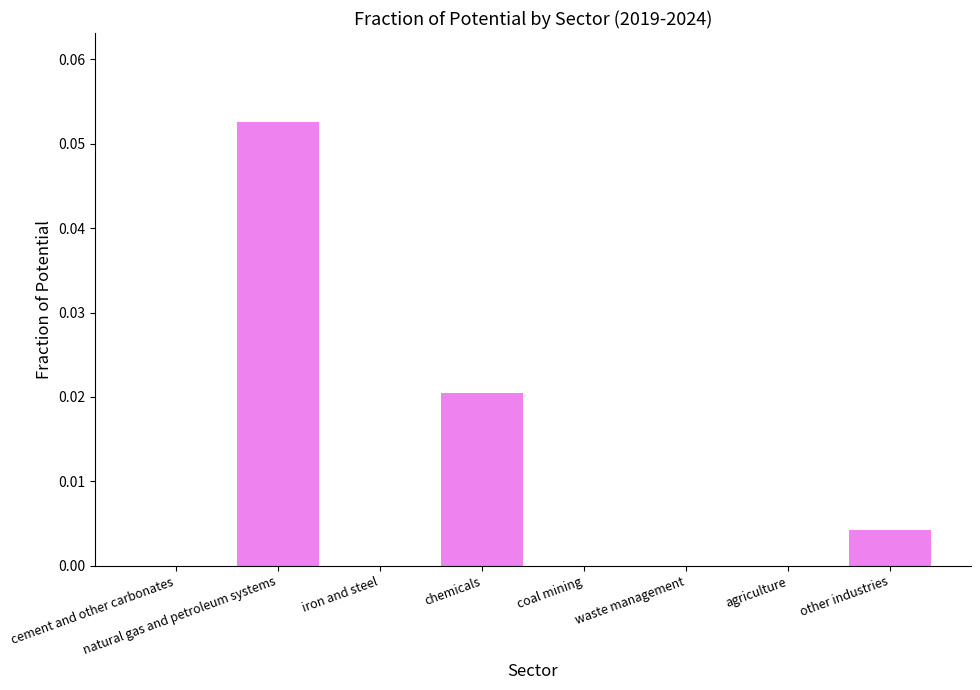

Are the bars grouped side by side (vs. stacked)?

No